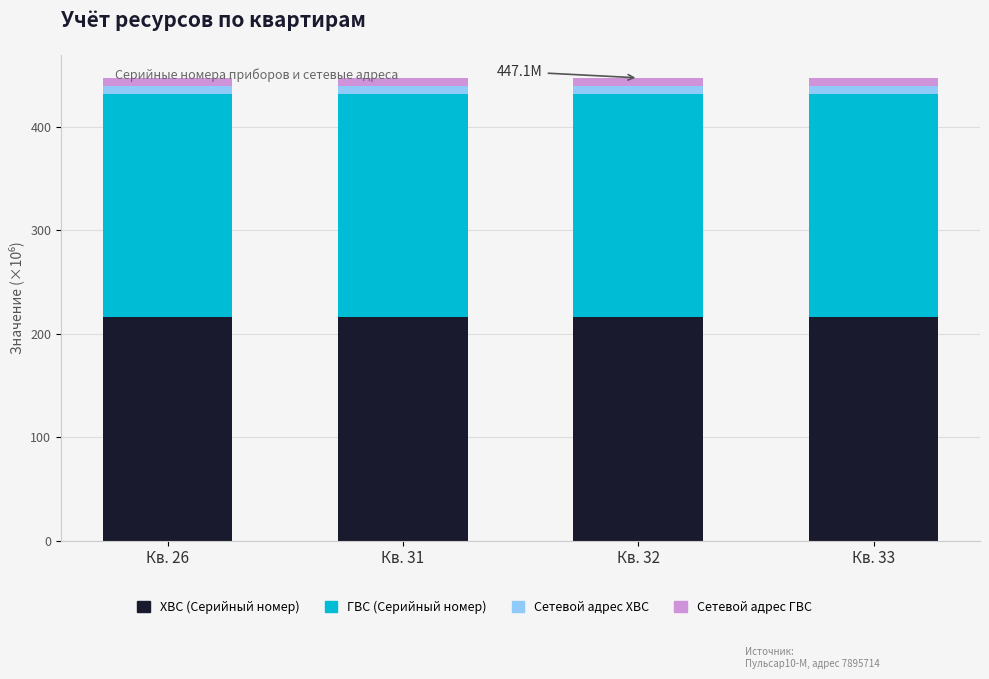

What is the sum of all ХВС (Серийный номер) values?

862.6